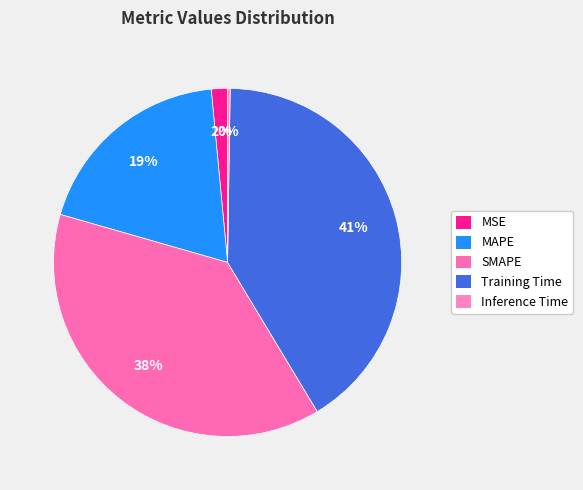

Is the sum of Inference Time and MSE greater than half?

No